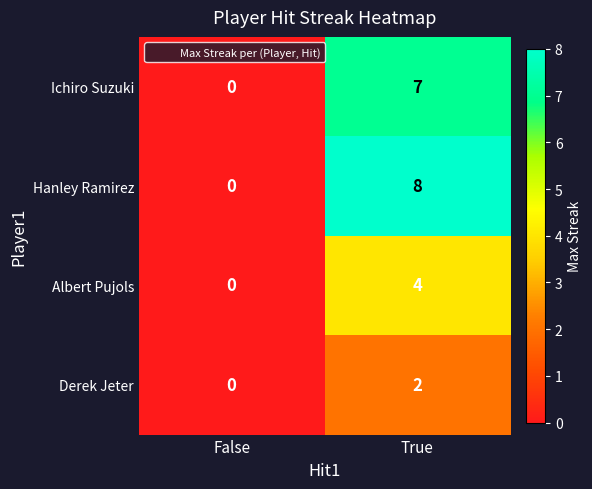

Reading left to right, what are all the values shown in this chart?

Ichiro Suzuki: 0	7
Hanley Ramirez: 0	8
Albert Pujols: 0	4
Derek Jeter: 0	2